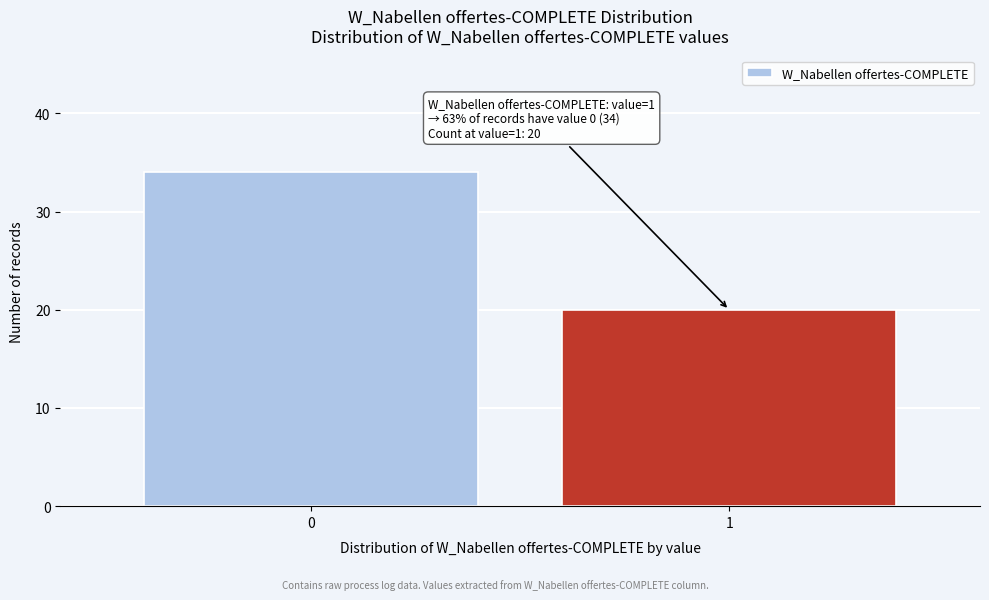

Reading left to right, list all the values displayed in this chart.

34	20